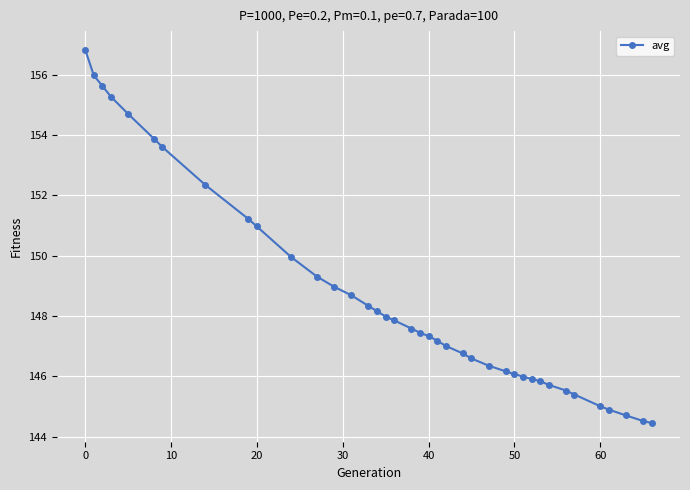

What is the smallest value displayed?

144.4